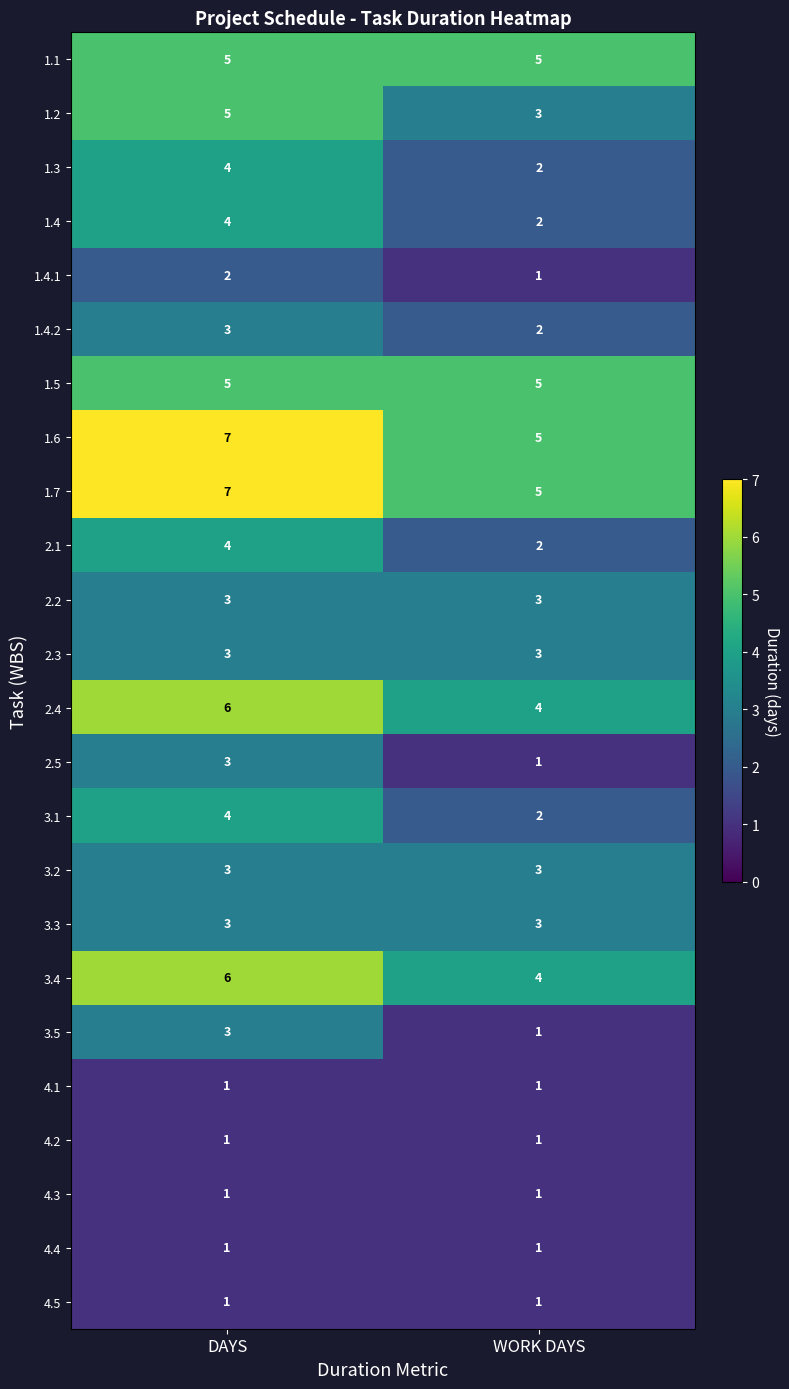

What is the total value across all series at DAYS?

85